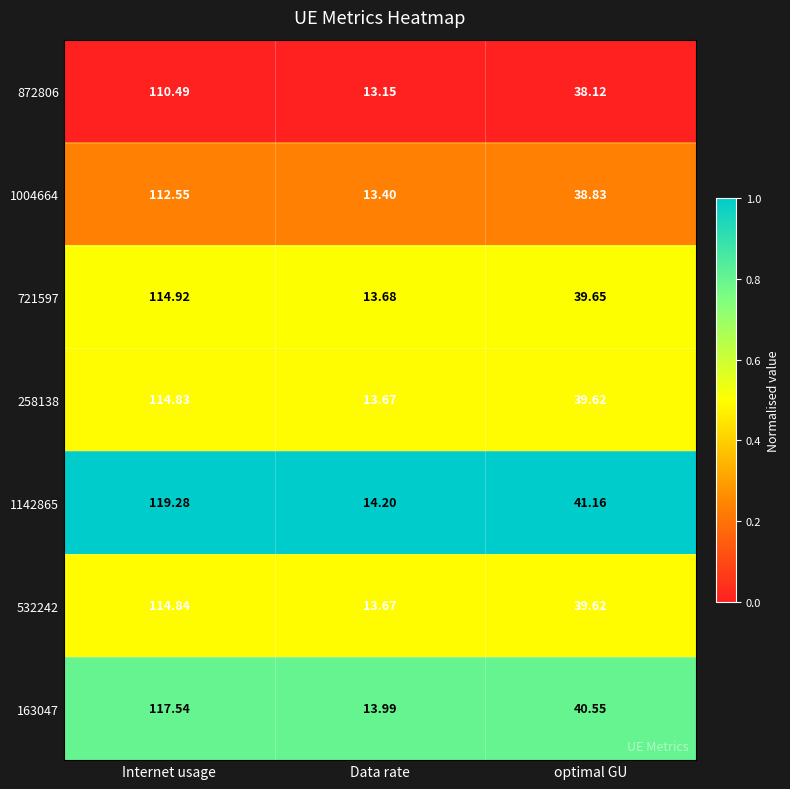

Which label corresponds to the smallest value in the chart?

Data rate